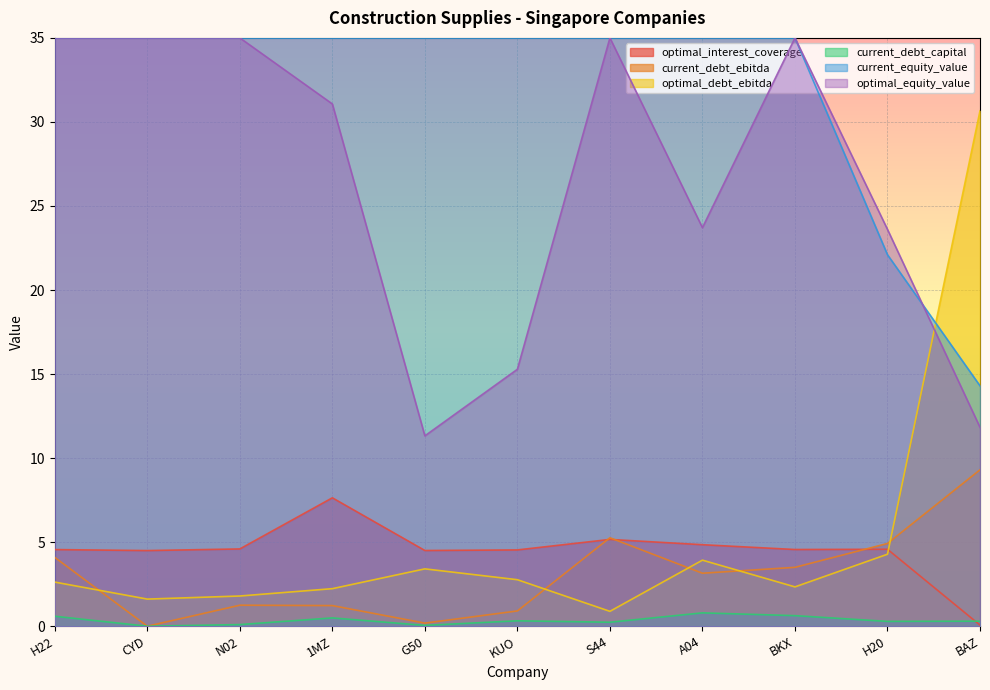

True or false: current_debt_capital and optimal_debt_ebitda cross at least once.

False